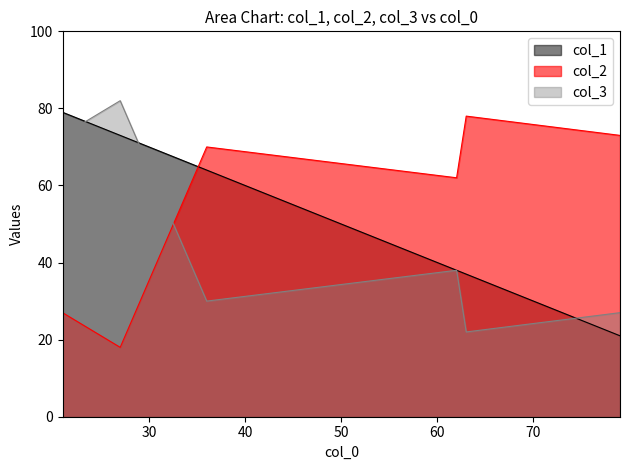

True or false: col_3 has a value of 30 at 36.

True